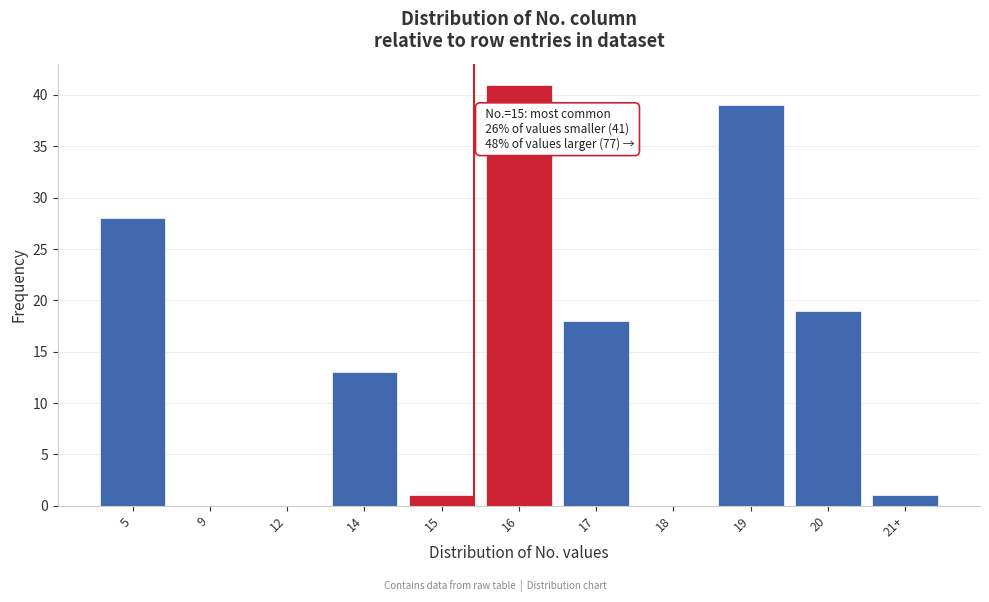

Reading right to left, extract all data points from this chart.

21+=1	20=19	19=39	18=0	17=18	16=41	15=1	14=13	12=0	9=0	5=28